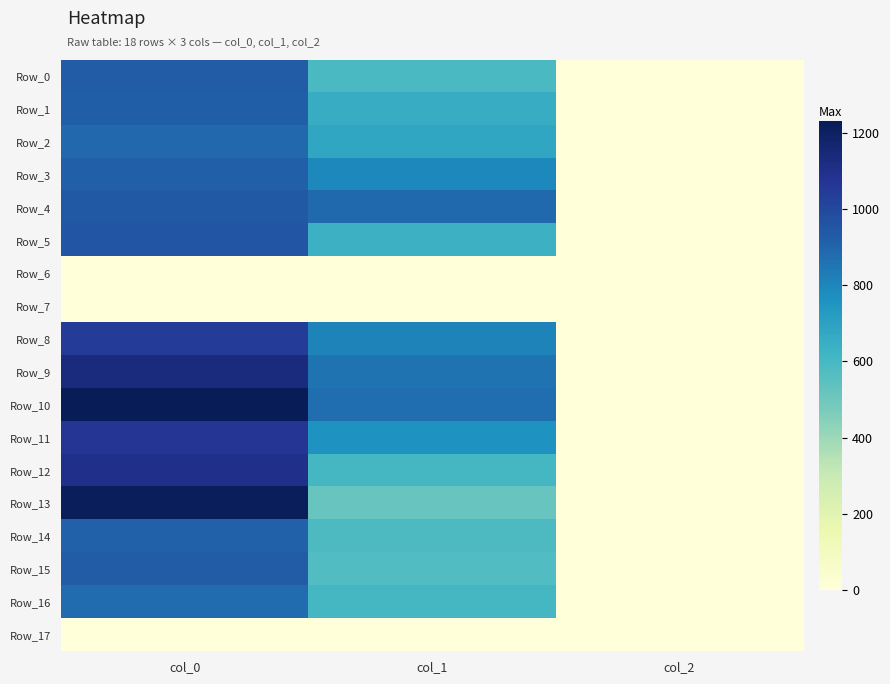

At which category is the sum across all series the highest?

col_0